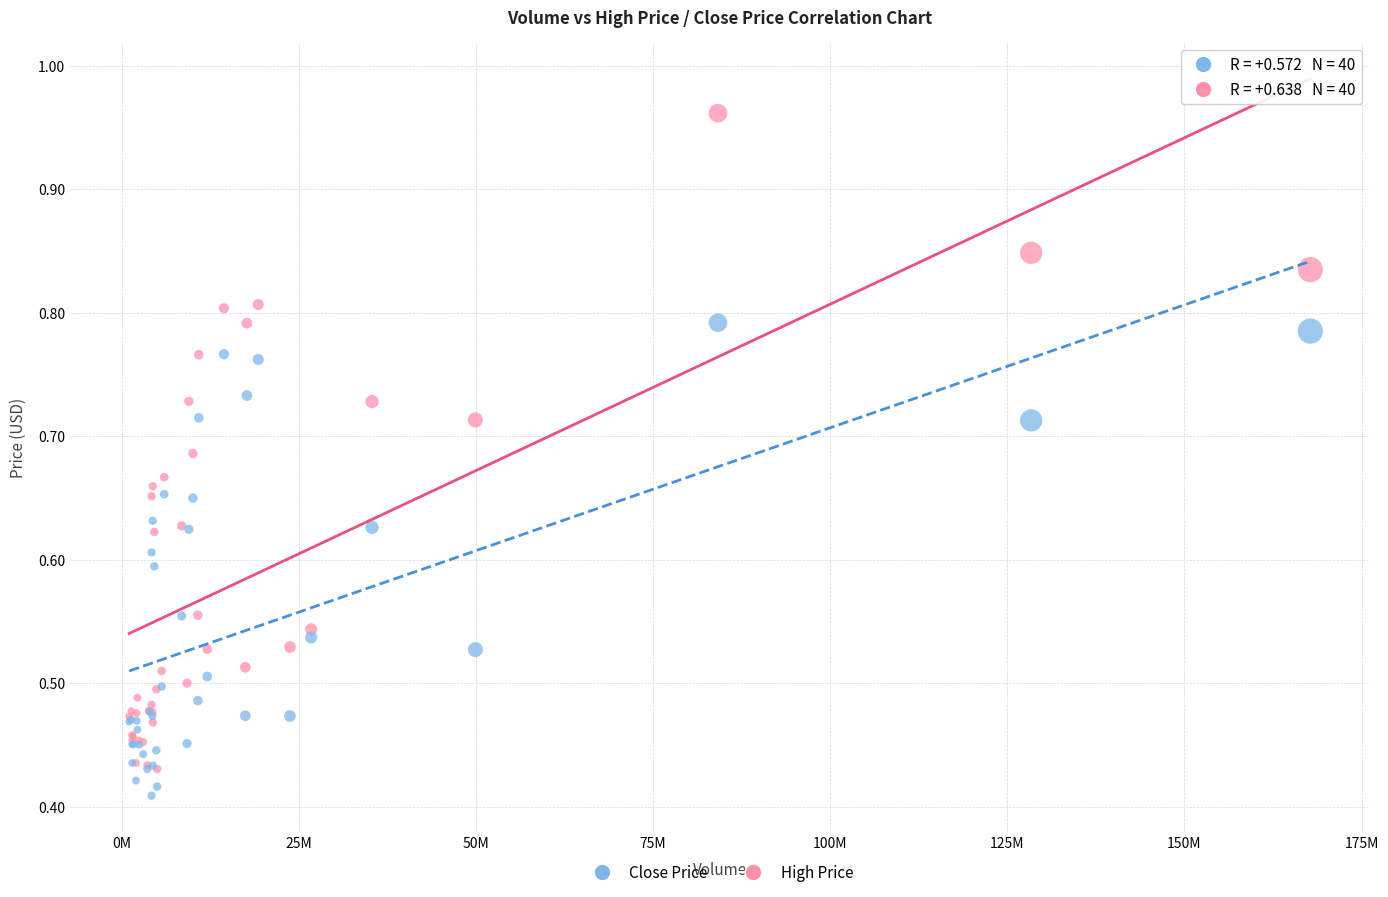

Which series contains the lowest Y value?

Close Price